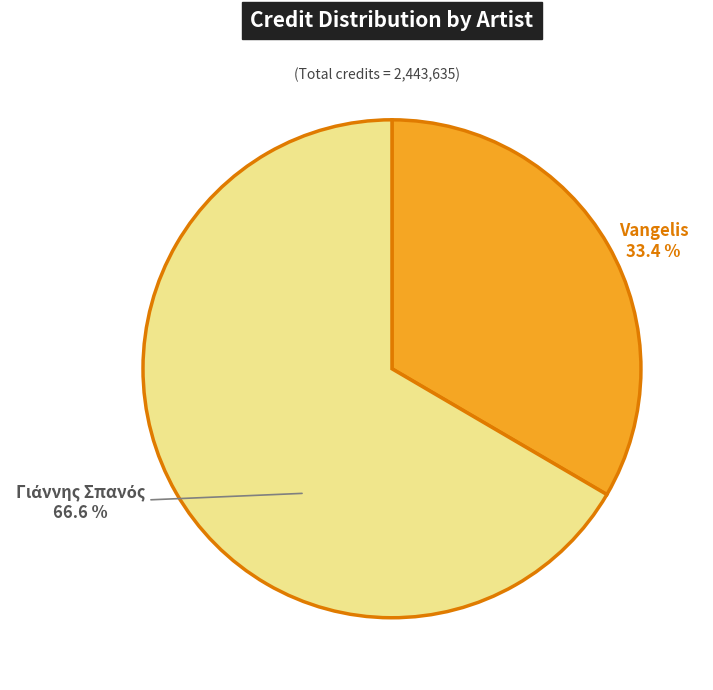

What is the smallest slice in the pie chart?

Vangelis